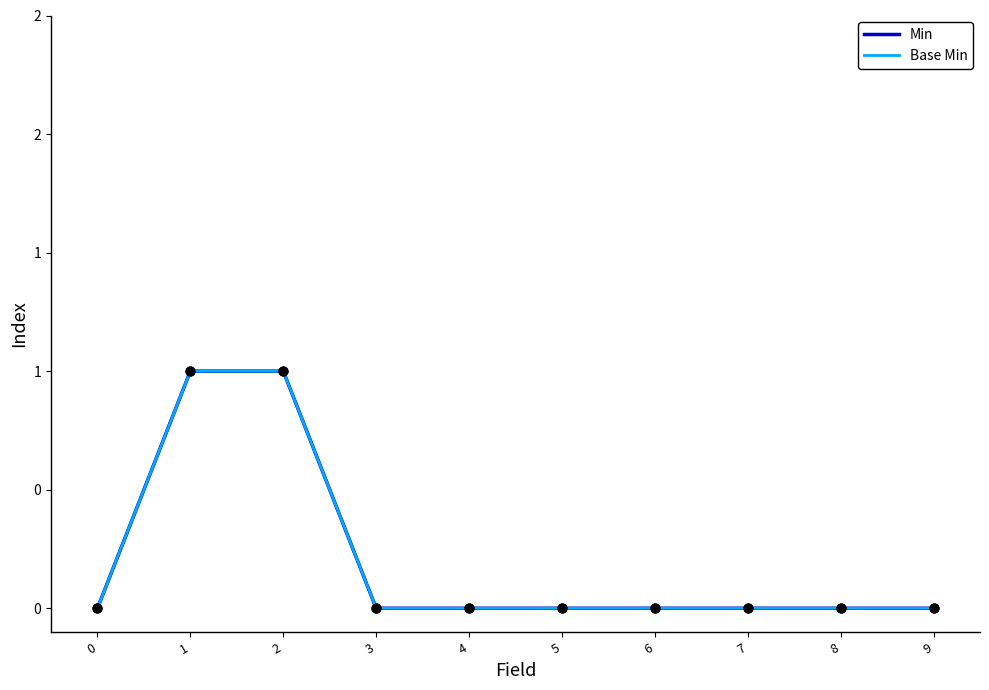

Is the value of Base Min at 5 greater than the value of Min at 5?

No